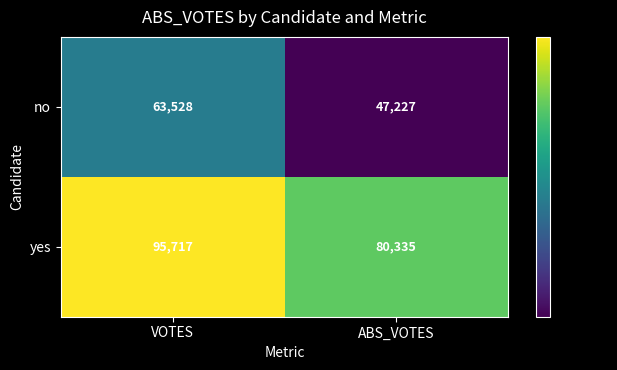

What is the sum of the yes values at ABS_VOTES and VOTES?

176052